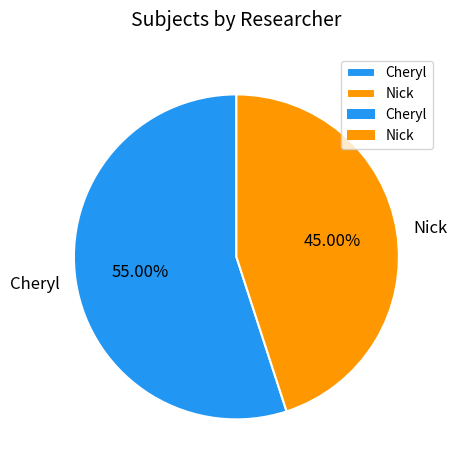

What is the majority slice?

Cheryl